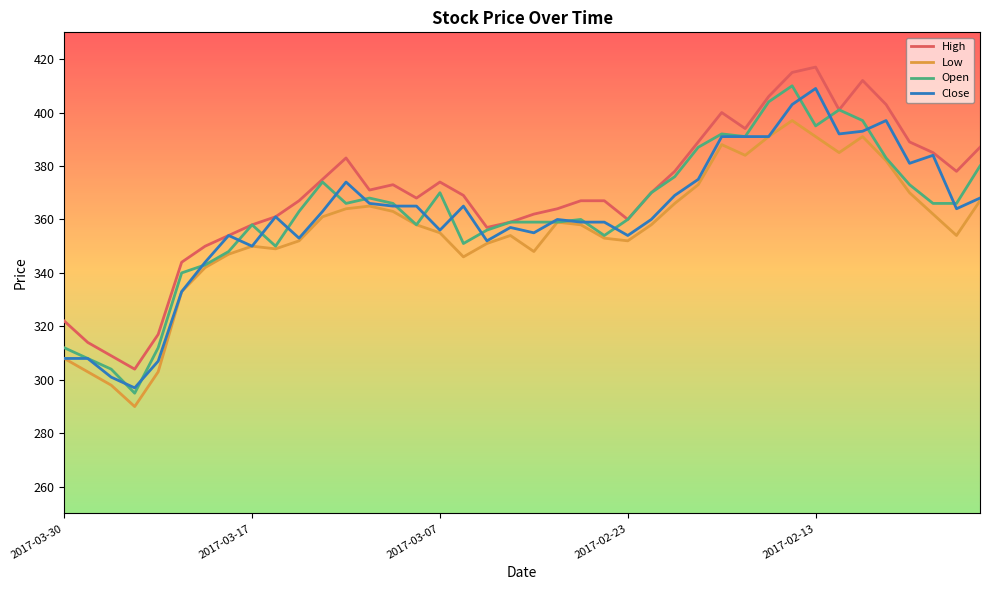

What is the maximum value for Close?

409